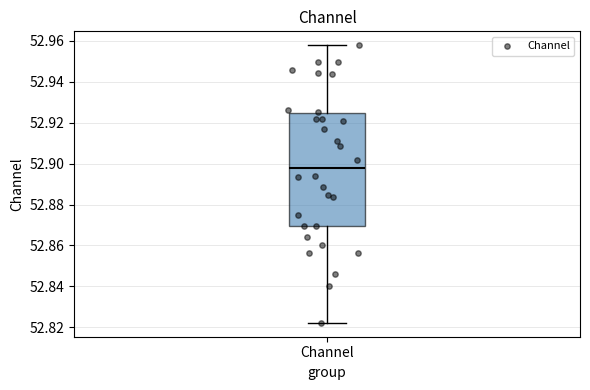

Where is the lower edge of the box for Channel on the y-axis? The values are not printed on the chart, so give them approximately, as read against the axis.

52.870